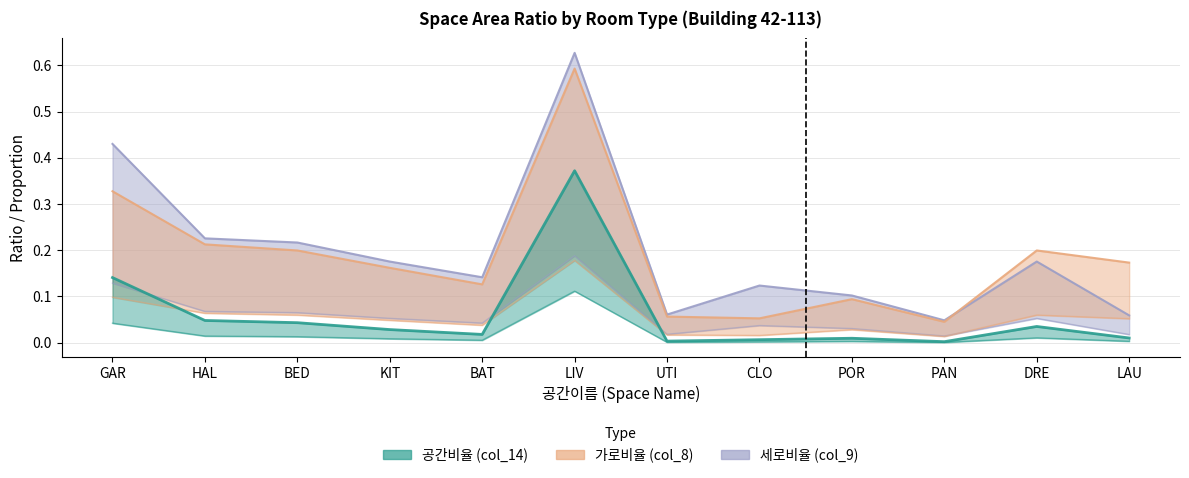

How many data points does each series have?

12